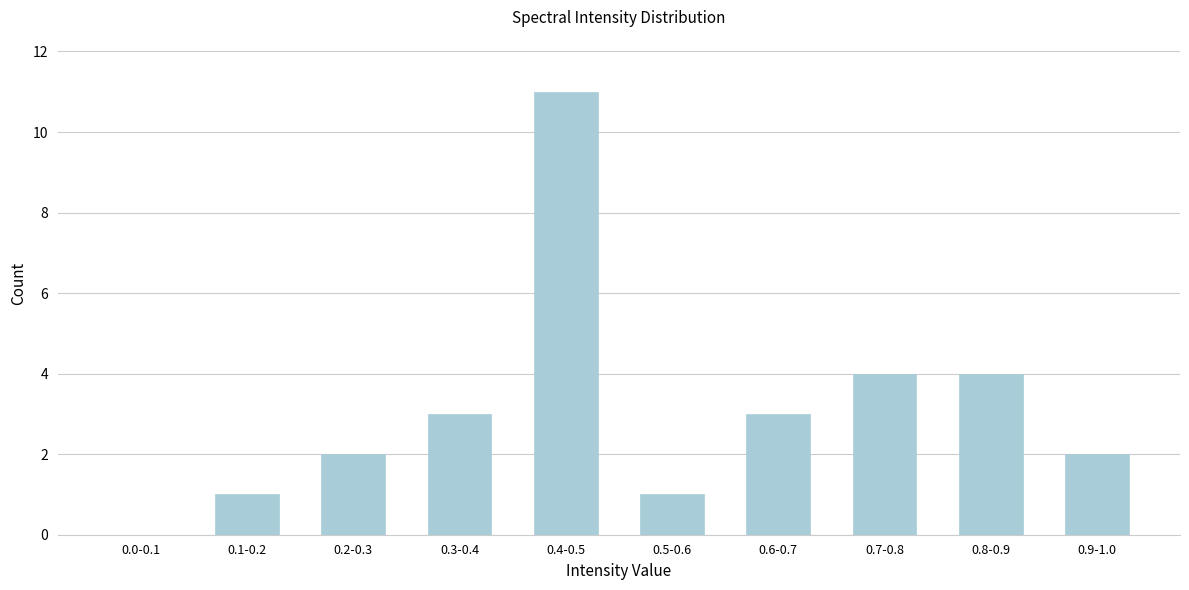

Reading left to right, extract all data points from this chart.

0.0-0.1=0	0.1-0.2=1	0.2-0.3=2	0.3-0.4=3	0.4-0.5=11	0.5-0.6=1	0.6-0.7=3	0.7-0.8=4	0.8-0.9=4	0.9-1.0=2